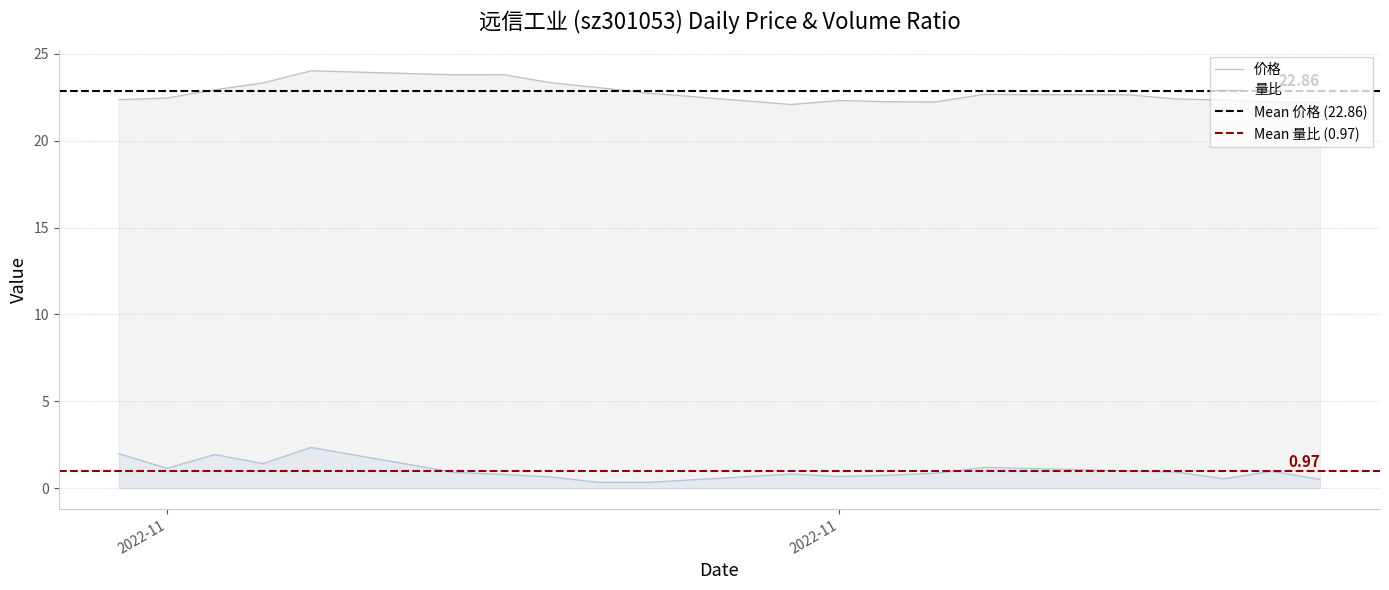

What is the value of the 量比 point at the 13th from the left?

0.7